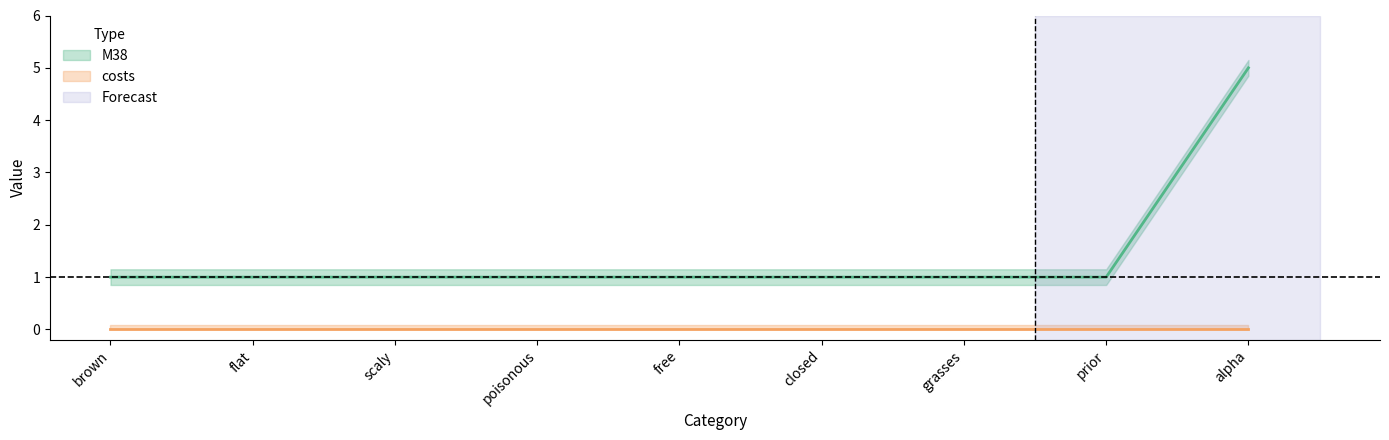

What is the label of the 9th point from the left?

alpha